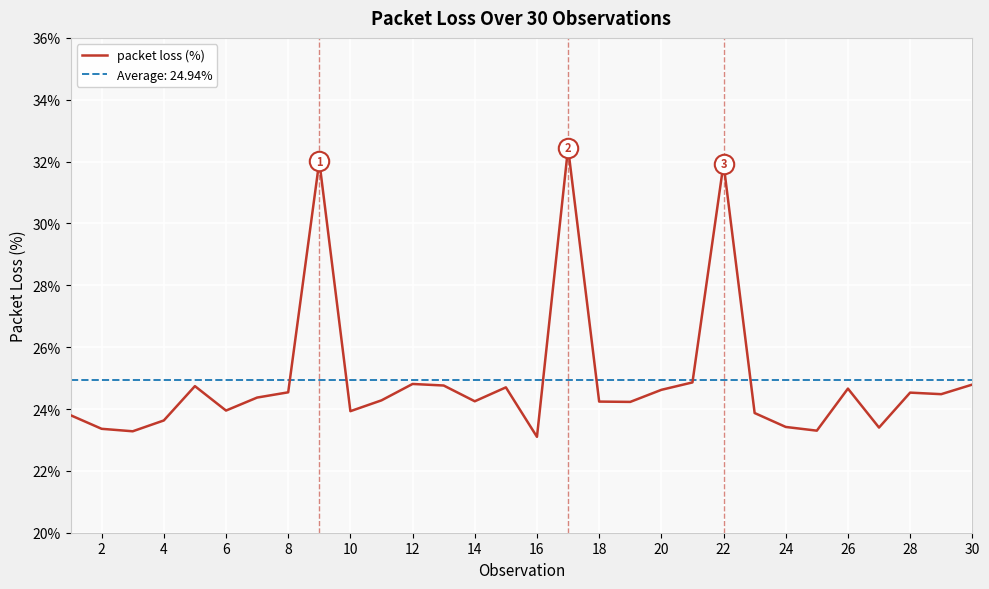

What is the minimum value for packet loss (%)?

23.1